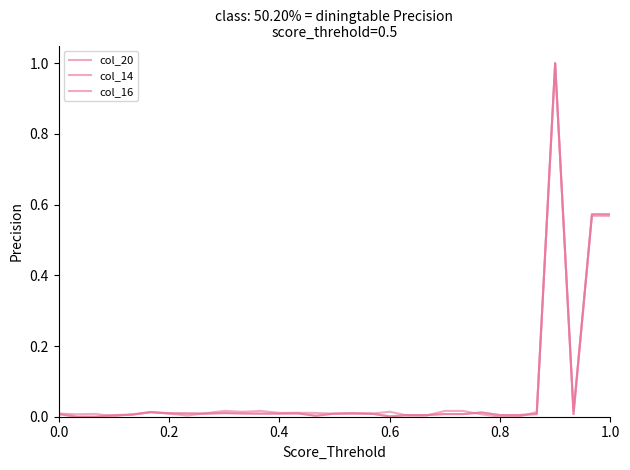

Does the chart display data point markers on the line(s)?

No